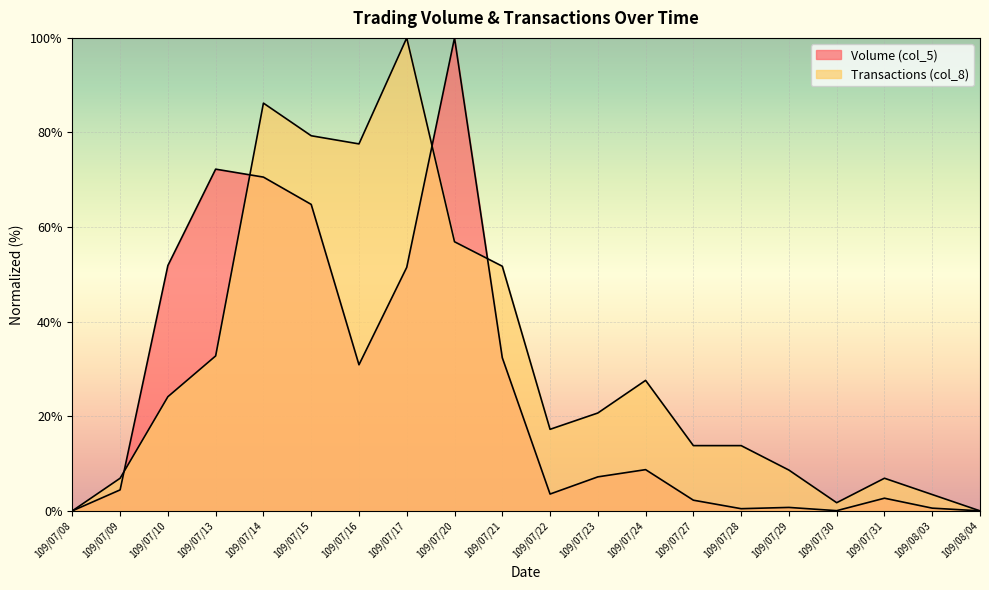

How many distinct data groups are displayed?

2